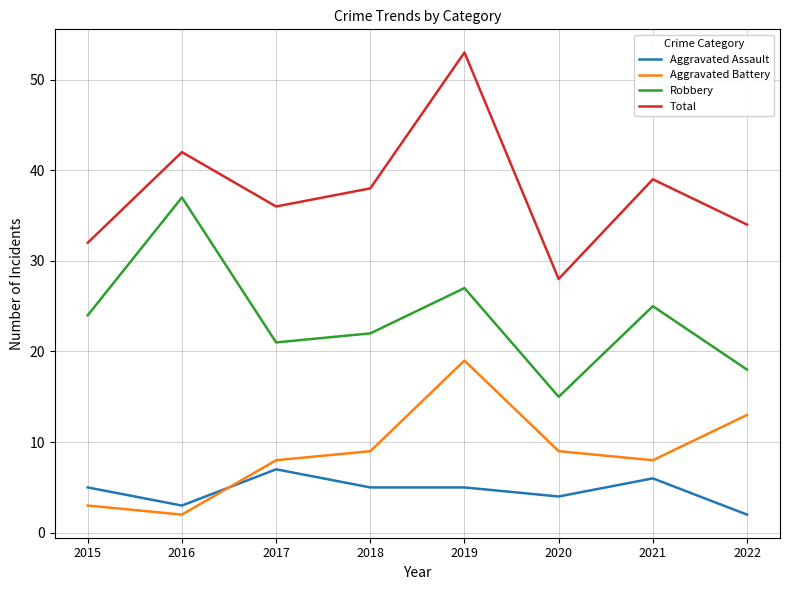

What value does the Aggravated Battery series have at 2015?

3